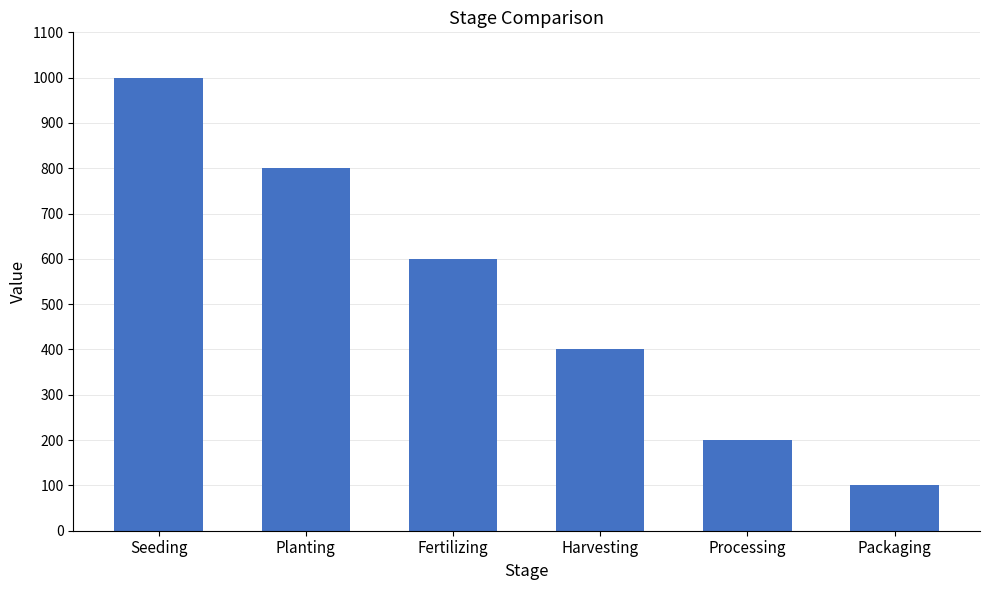

How many bars are there in total?

6